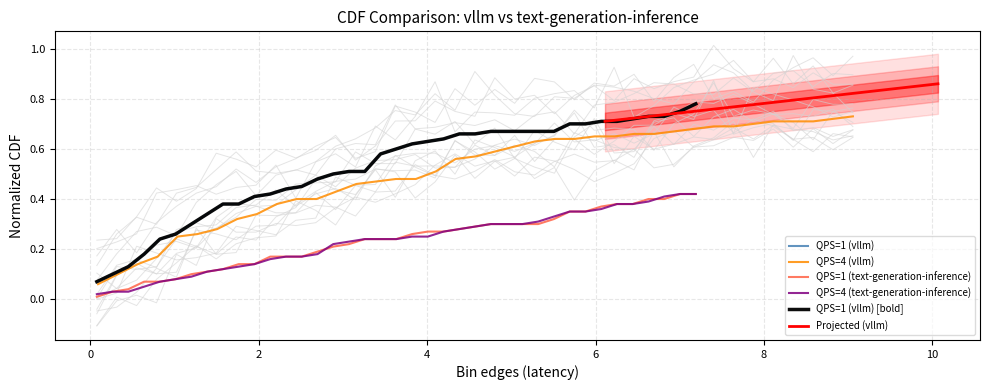

True or false: QPS=4 (vllm) - Norm CDF has more than 0 points higher than both neighbors.

False